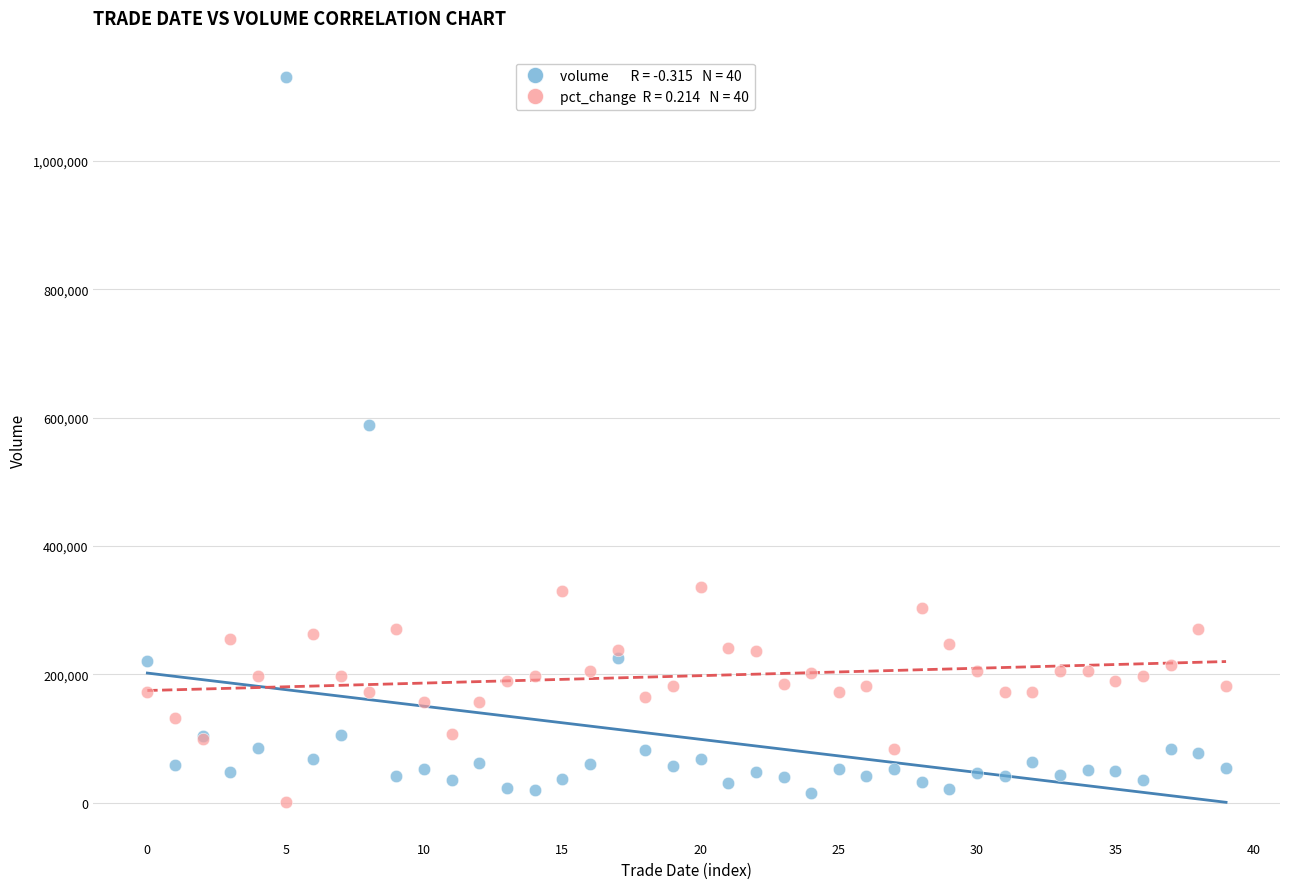

Across all series, what Y value is closest to 566175?

588565.0